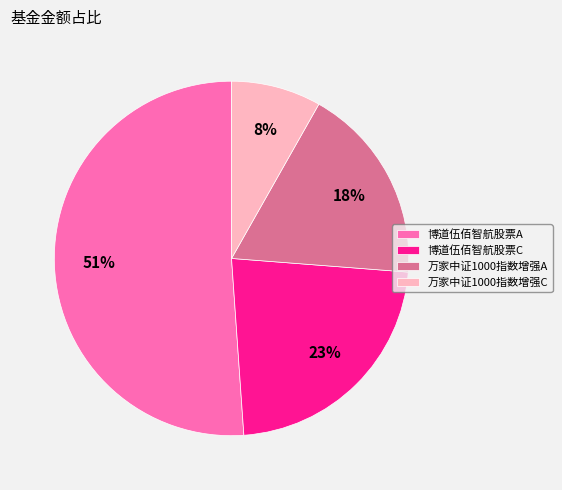

How many slices are in this pie chart?

4